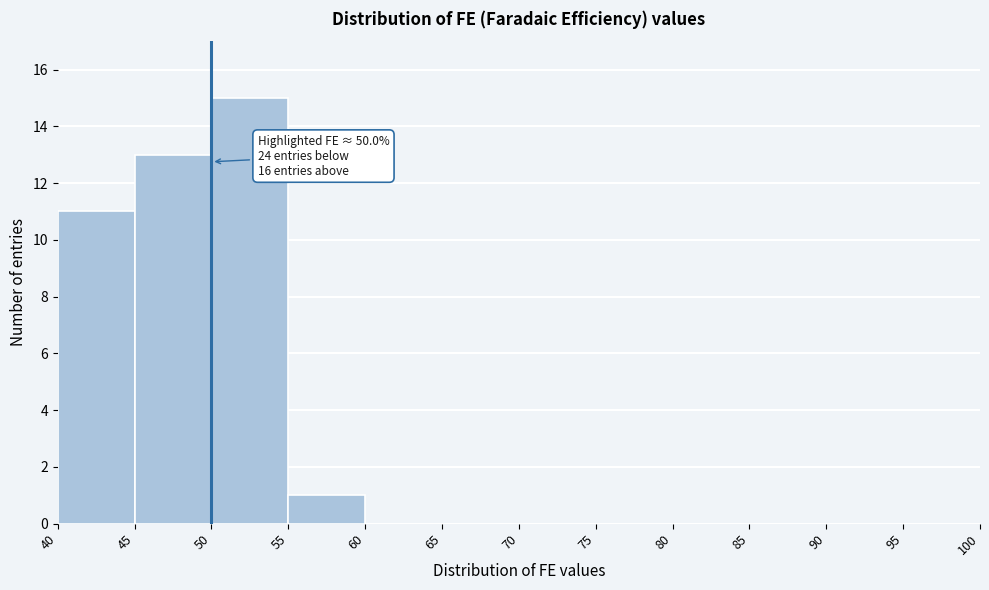

Over which range of the x-axis is the bar tallest?

50 to 55